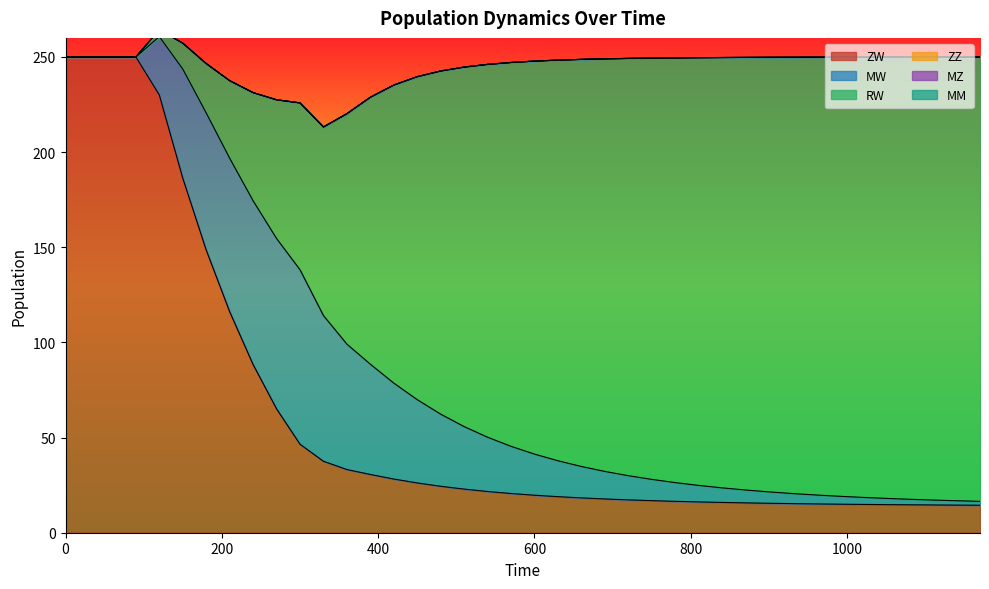

What is the lowest value of the ZW series?

14.4